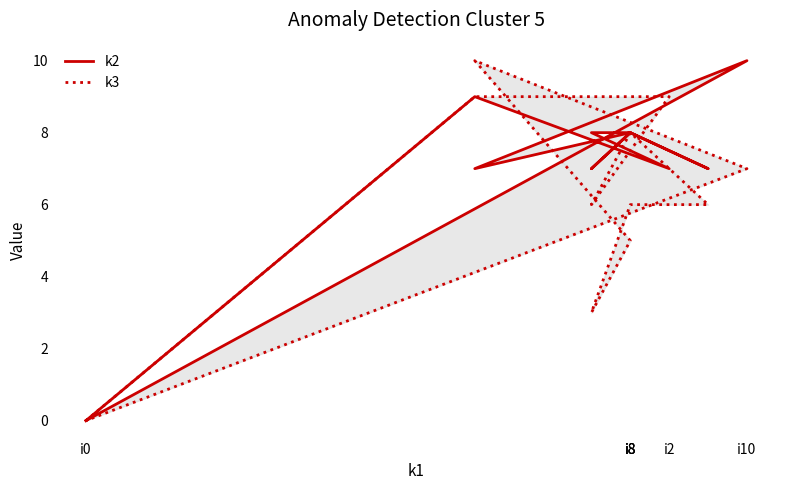

In k3, how many points are lower than both neighbors (excluding endpoints)?

2